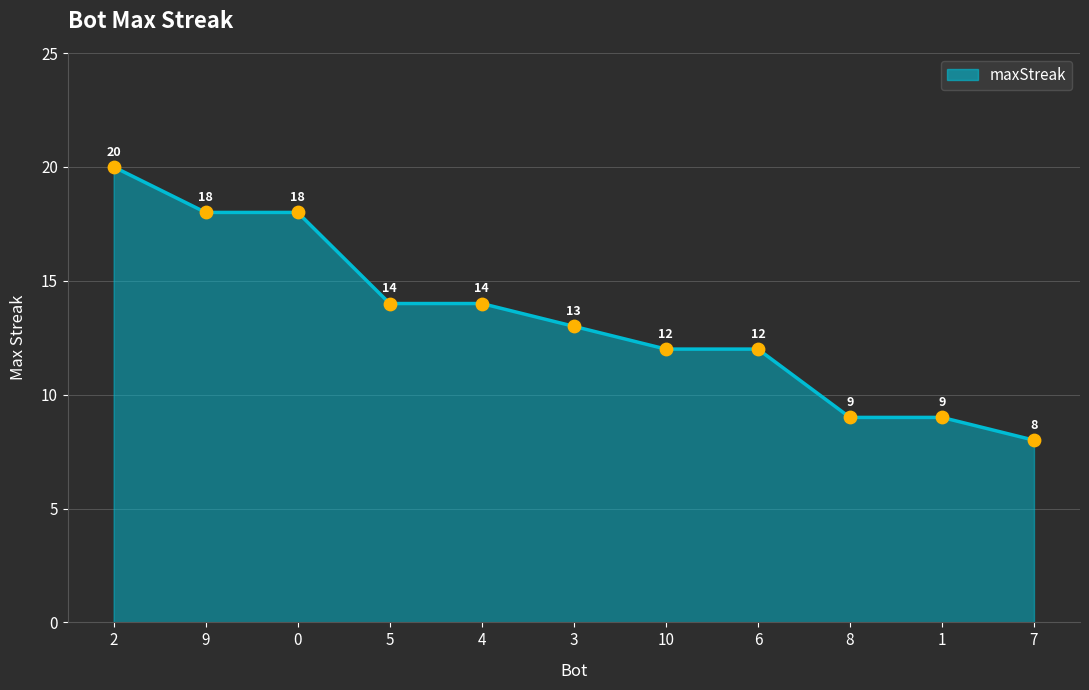

Which has a higher value, 3 or 8?

3